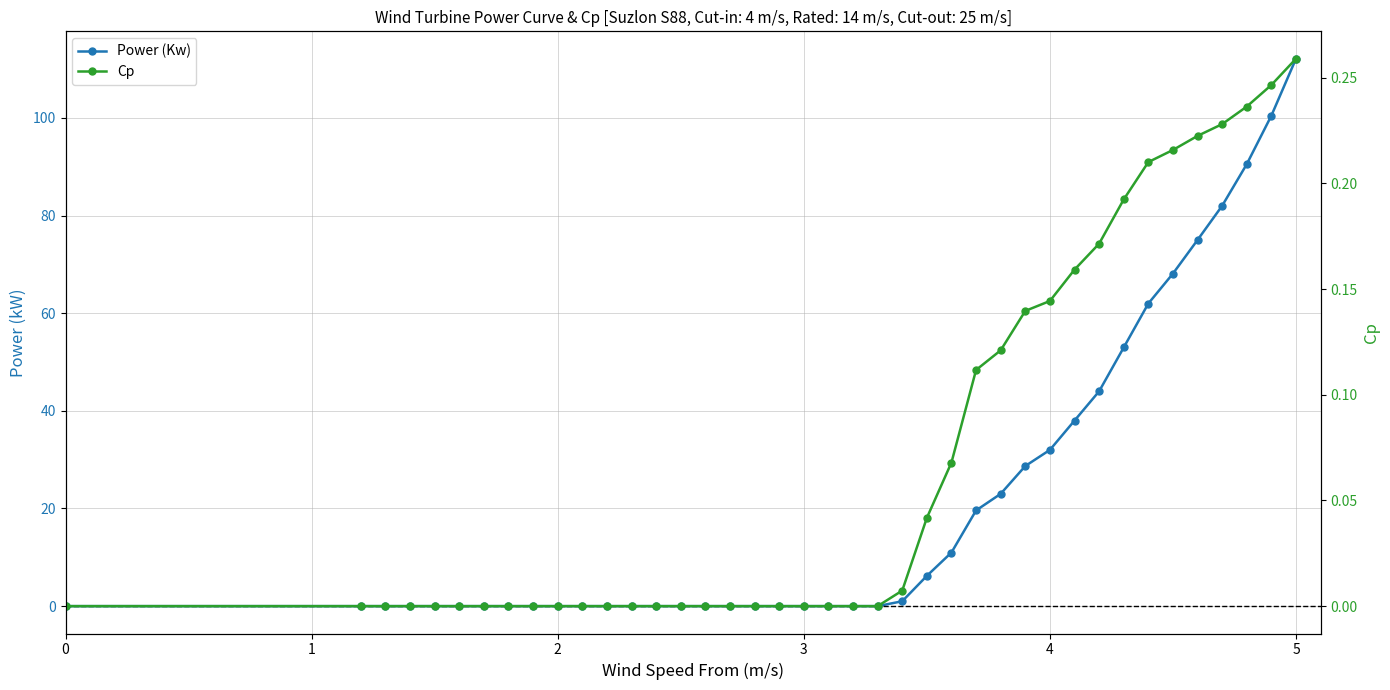

Reading left to right, transcribe all the data shown in this chart.

Power (Kw): 0.0	0.0	0.0	0.0	0.0	0.0	0.0	0.0	0.0	0.0	0.0	0.0	0.0	0.0	0.0	0.0	0.0	0.0	0.0	0.0	0.0	0.0	0.0	1.0	6.2	11.0	19.6	23.0	28.7	32.0	38.0	44.0	53.0	62.0	68.1	75.0	82.0	90.5	100.5	112.1
Cp: 0.0	0.0	0.0	0.0	0.0	0.0	0.0	0.0	0.0	0.0	0.0	0.0	0.0	0.0	0.0	0.0	0.0	0.0	0.0	0.0	0.0	0.0	0.0	0.0	0.0	0.1	0.1	0.1	0.1	0.1	0.2	0.2	0.2	0.2	0.2	0.2	0.2	0.2	0.2	0.3